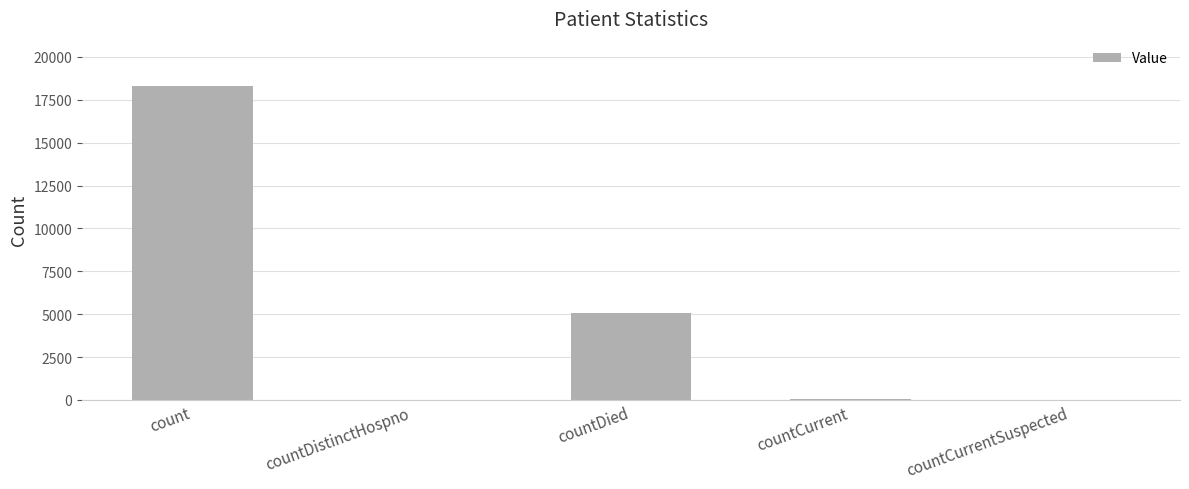

Which category has the highest value across all series?

count